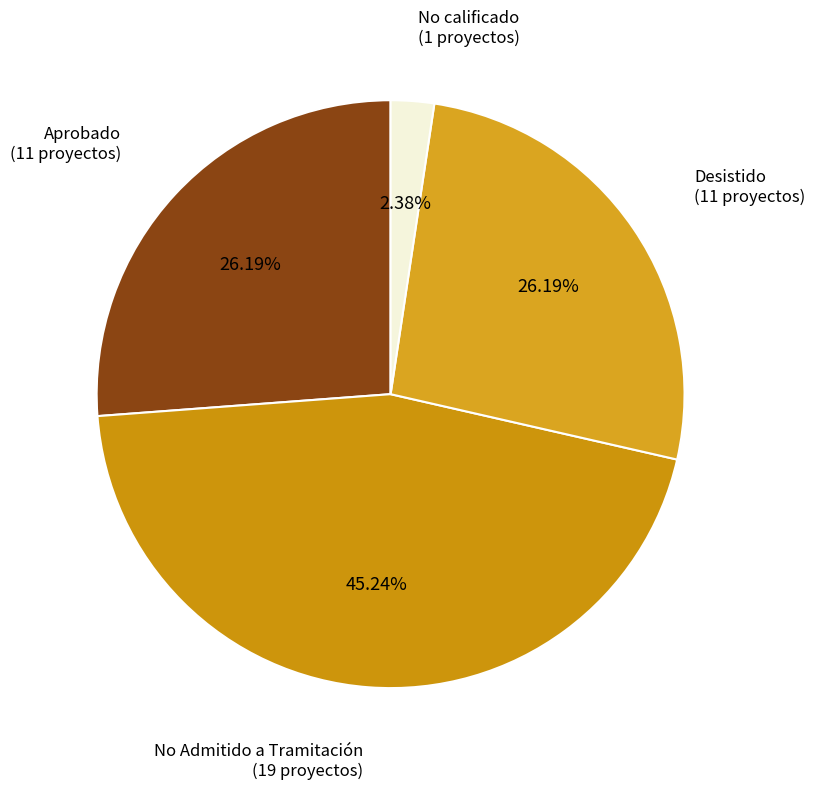

What is the largest slice in the pie chart?

No Admitido a Tramitación